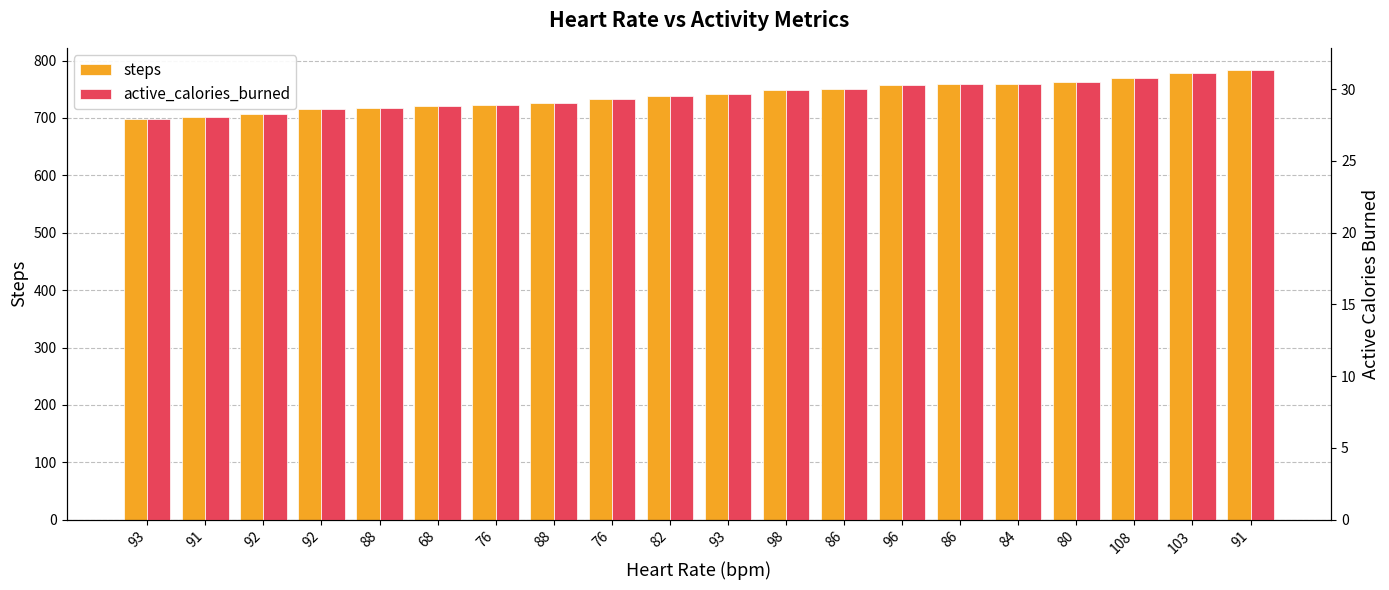

Reading left to right, what are all the values shown in this chart?

steps: 93=699.0	91=702.0	92=707.0	92=715.0	88=718.0	68=721.0	76=723.0	88=726.0	76=733.0	82=739.0	93=741.0	98=748.0	86=750.0	96=757.0	86=759.0	84=760.0	80=763.0	108=769.0	103=778.0	91=783.0
active_calories_burned: 93=28.0	91=28.1	92=28.3	92=28.6	88=28.7	68=28.8	76=28.9	88=29.0	76=29.3	82=29.6	93=29.6	98=29.9	86=30.0	96=30.3	86=30.4	84=30.4	80=30.5	108=30.8	103=31.1	91=31.3